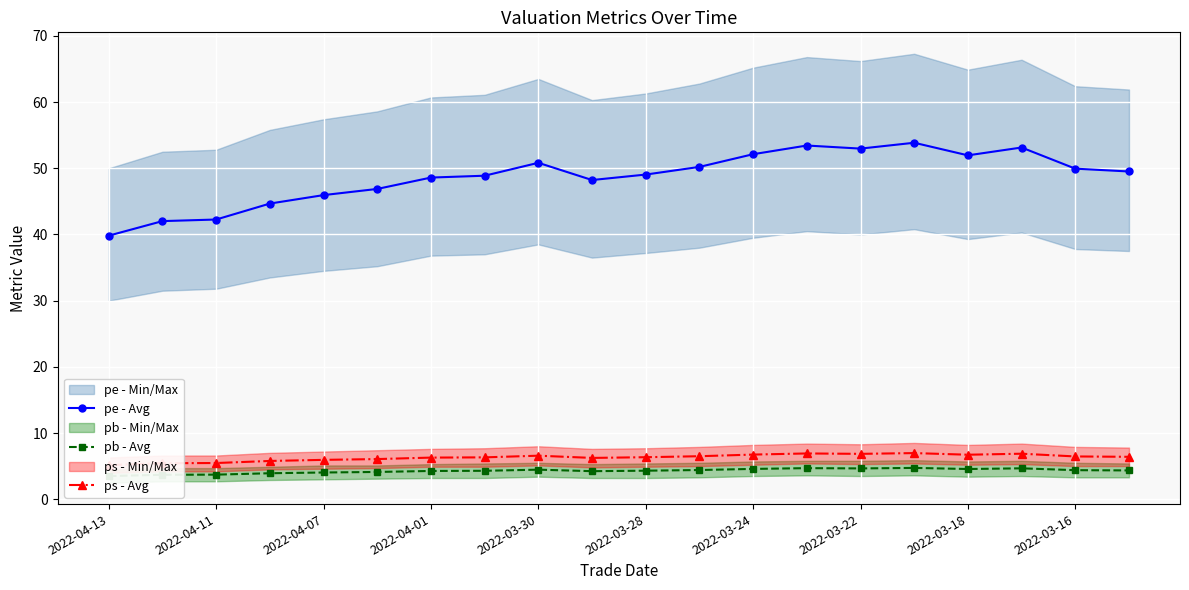

True or false: pb - Avg and pe - Avg cross at least once.

False